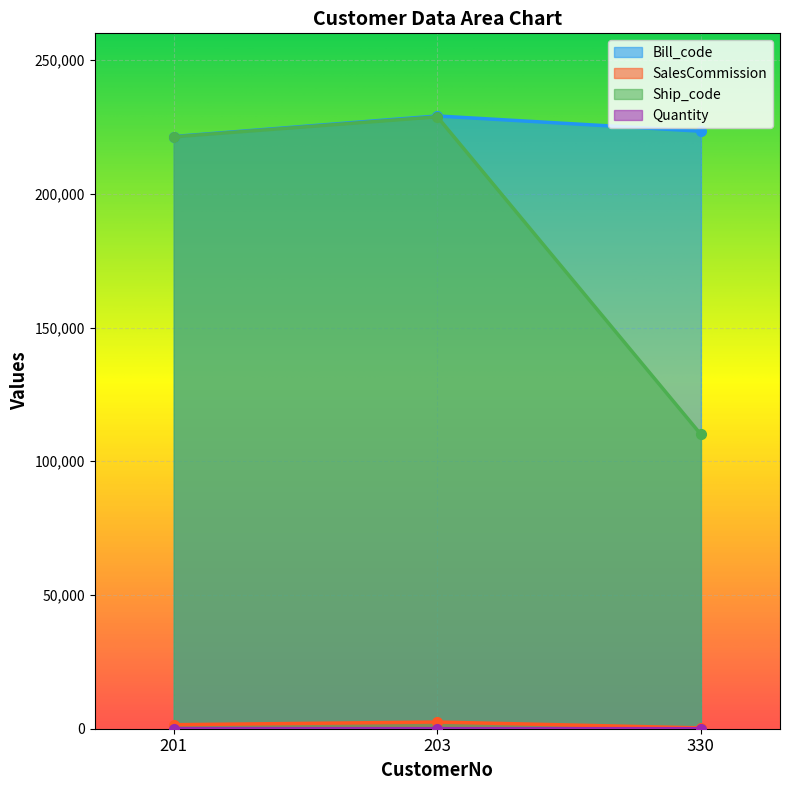

What are all the series names shown in the legend?

Bill_code, SalesCommission, Ship_code, Quantity